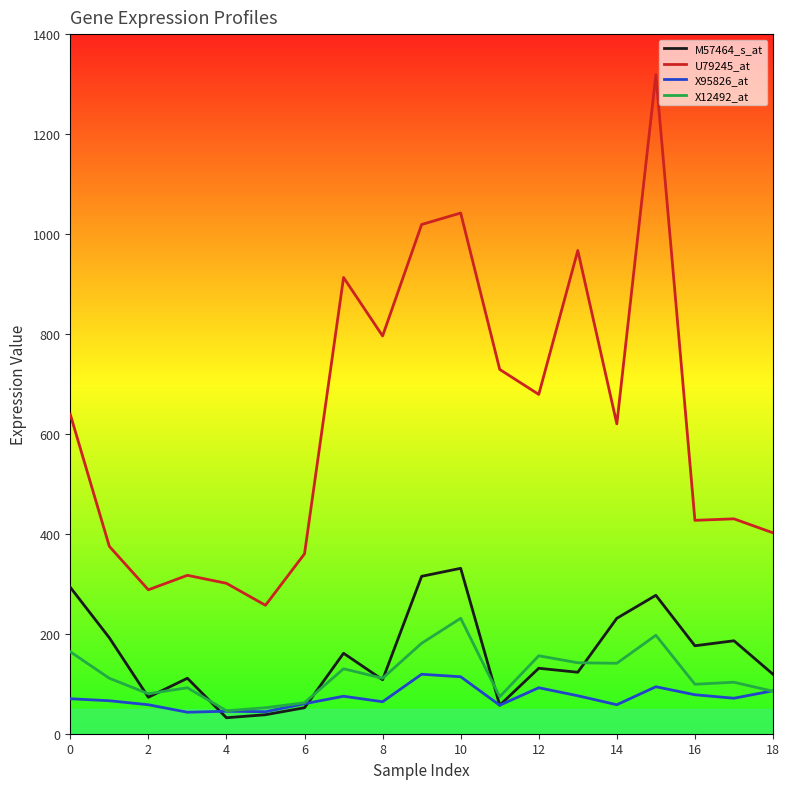

What is the difference between the second highest and second lowest values in the X95826_at series?

70